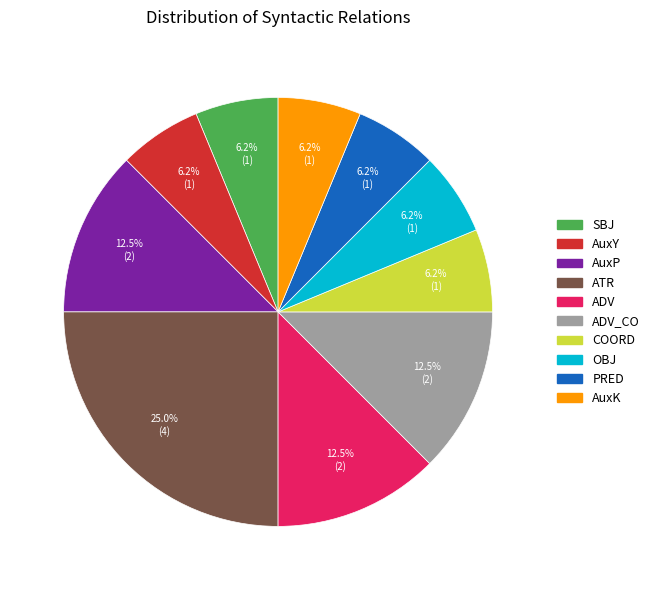

Is there any slice that represents more than half of the pie?

No